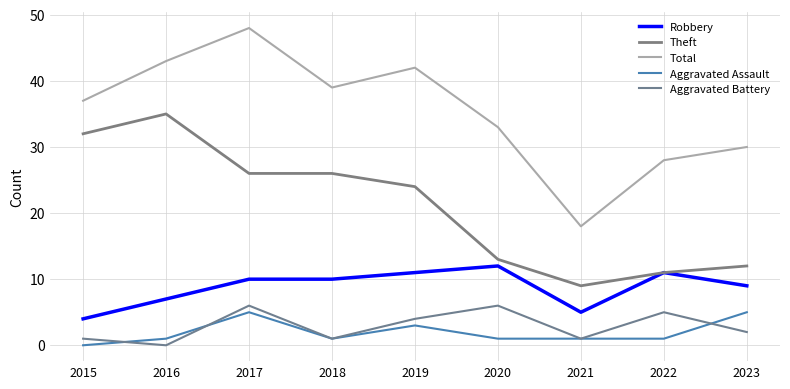

What are all the series names shown in the legend?

Robbery, Theft, Total, Aggravated Assault, Aggravated Battery